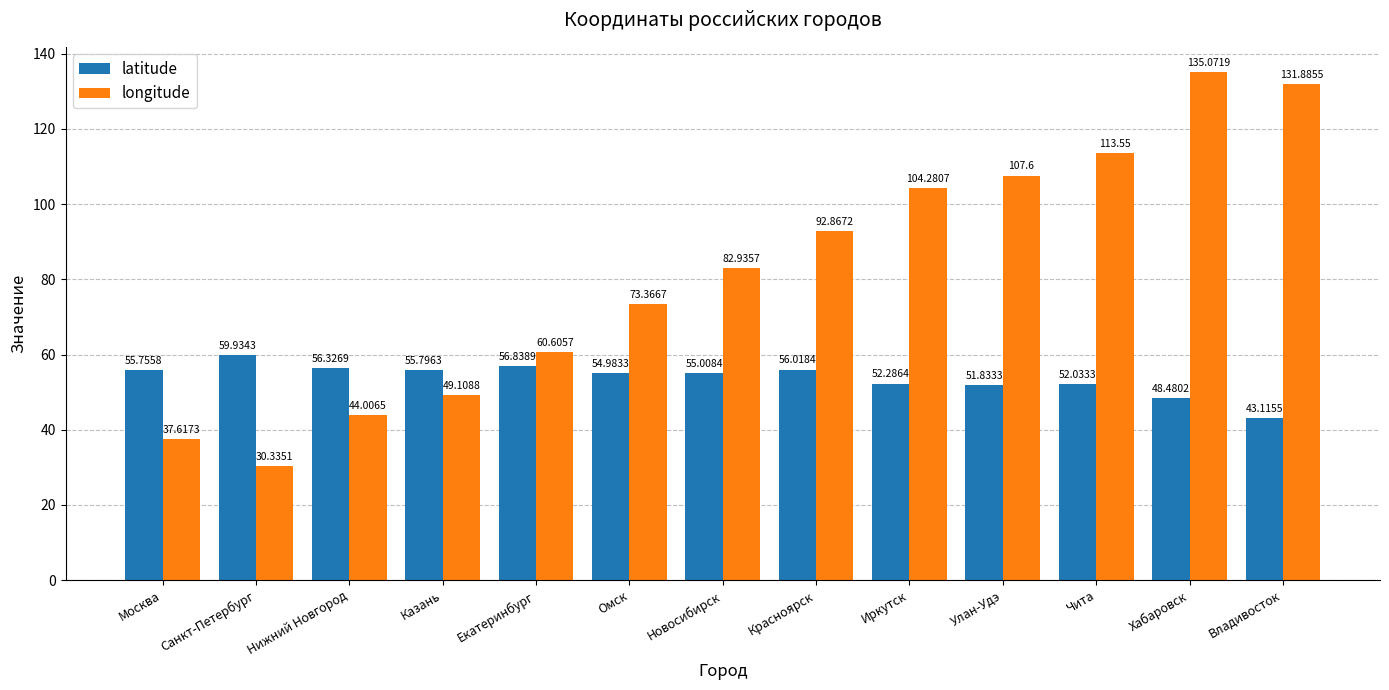

At how many categories does at least one series exceed 55?

13